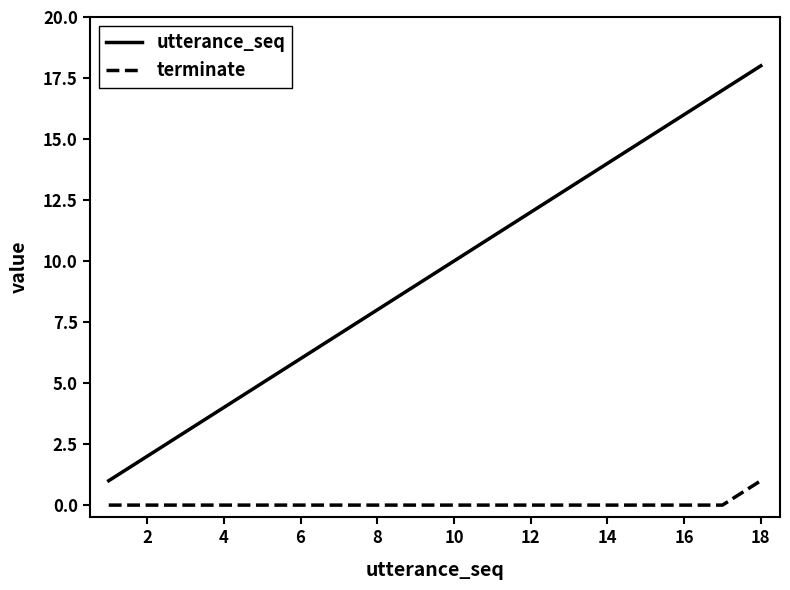

How many series are shown in this chart?

2